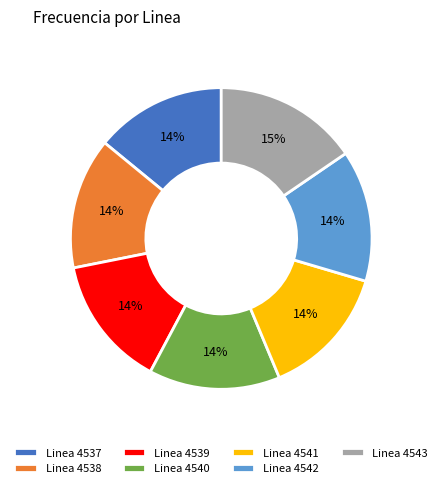

What is the ratio of the value at Linea 4539 to the value at Linea 4542?

1.0